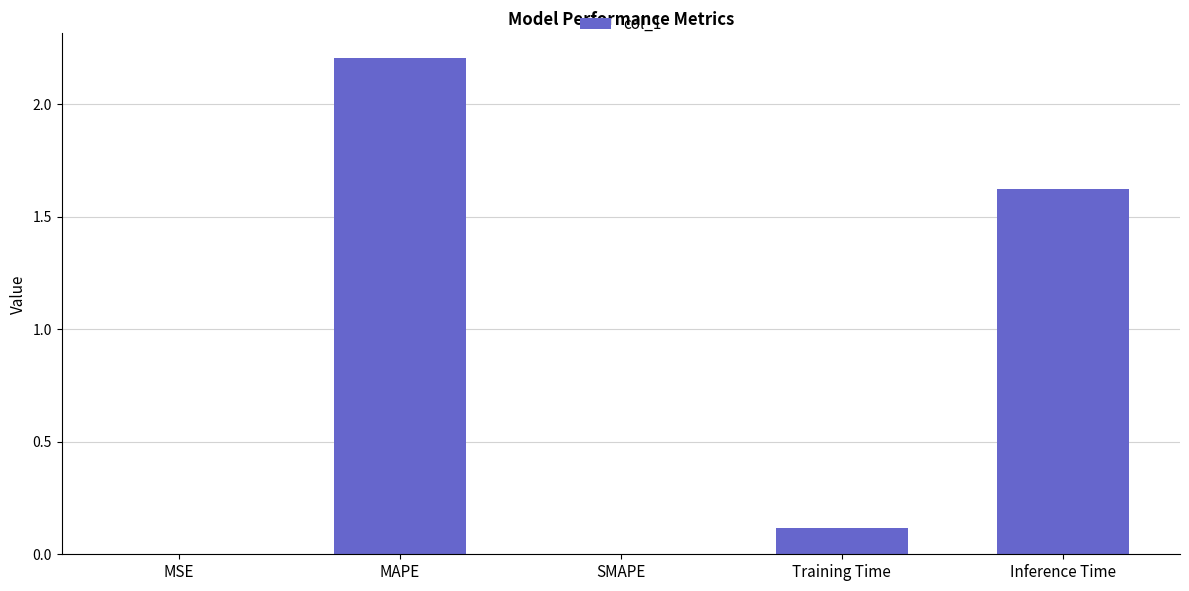

True or false: the data shows -0.9 at SMAPE.

False